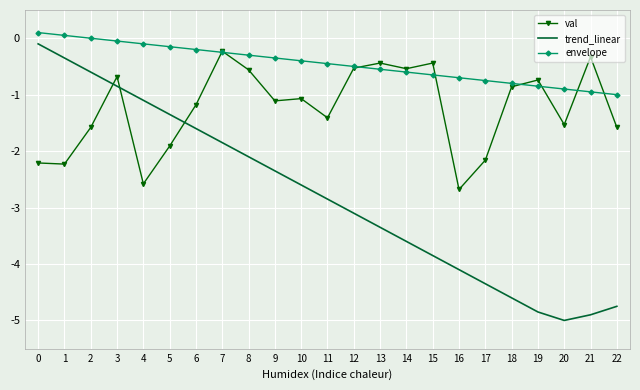

List the series in order of their peak value, lowest first.

val, trend_linear, envelope